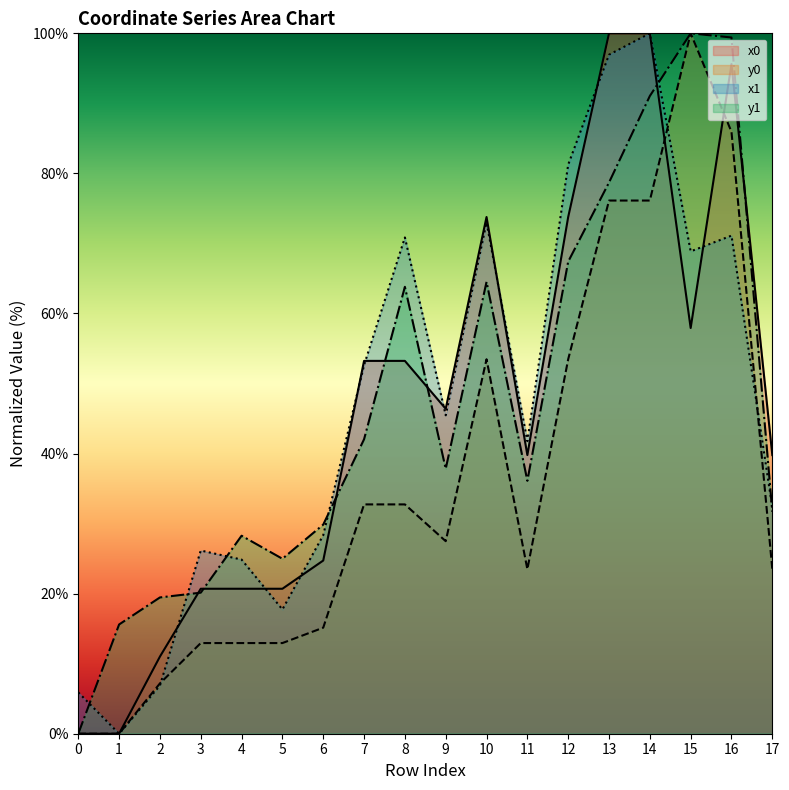

What is the difference between the highest and lowest values at 10?

20.3